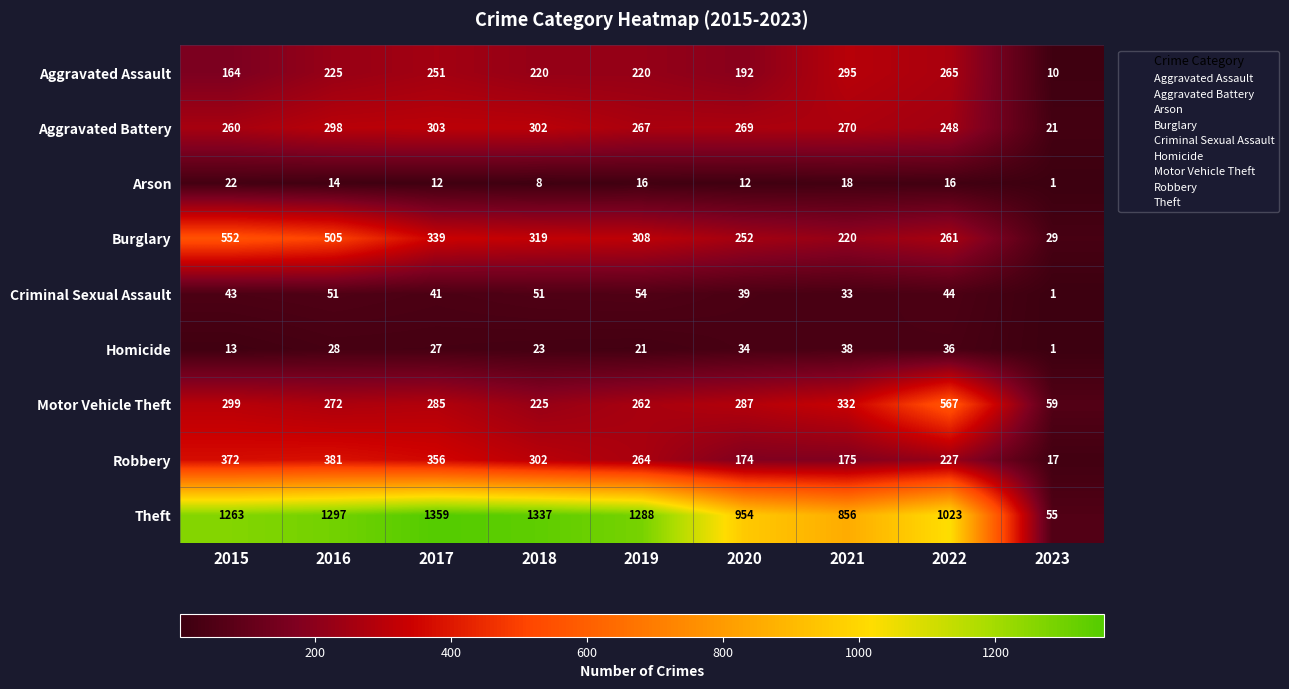

How many categories are shown in the chart?

9